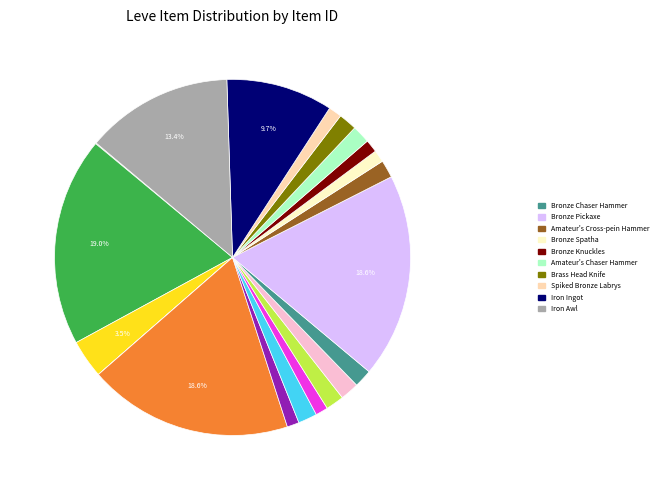

Does any single category account for the majority?

No